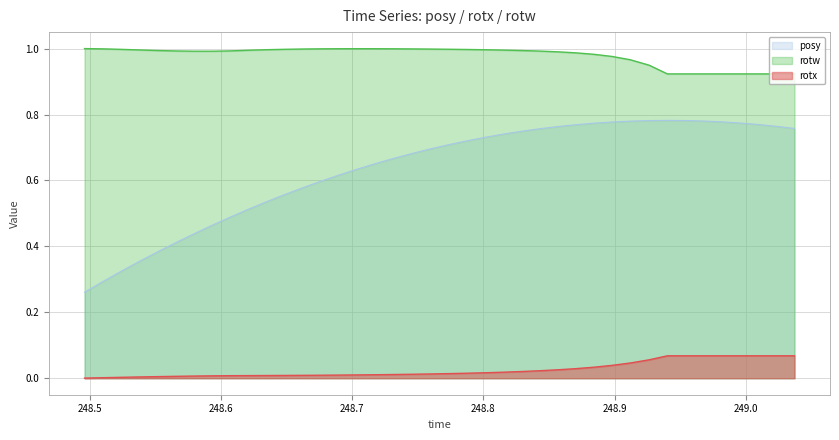

What are all the series names shown in the legend?

posy, rotw, rotx